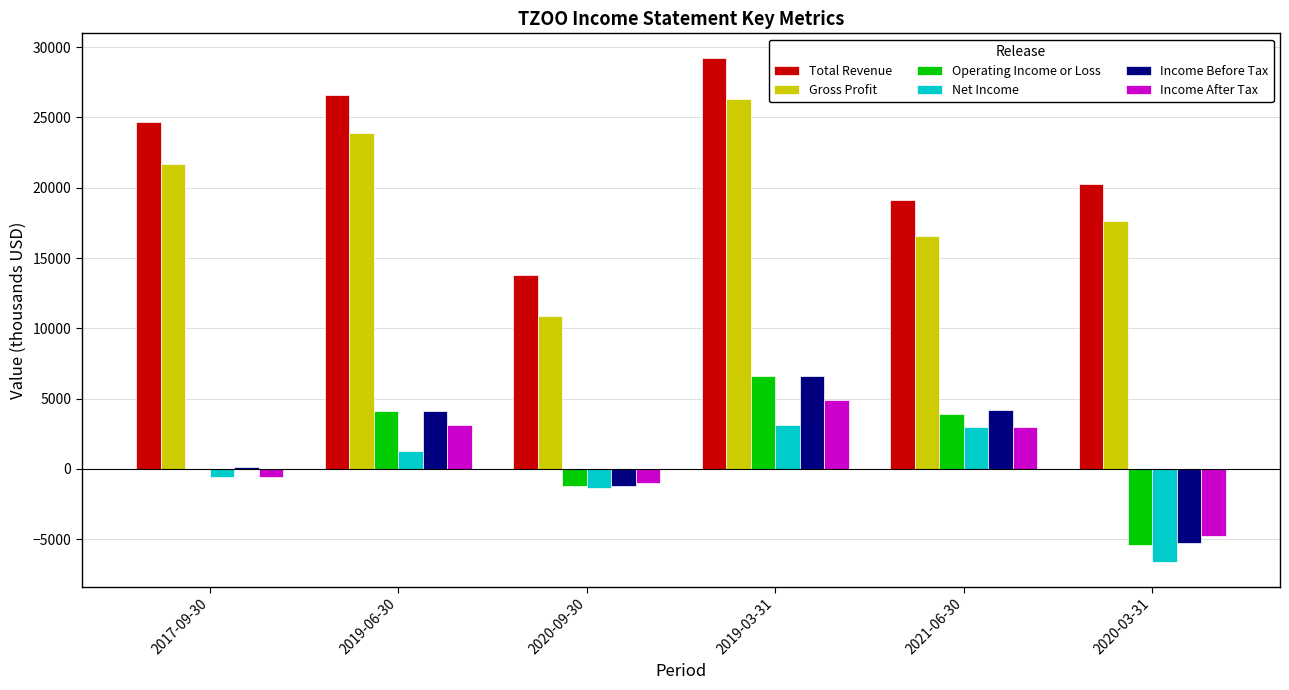

What is the sum of the Income Before Tax values at 2019-06-30 and 2021-06-30?

8300